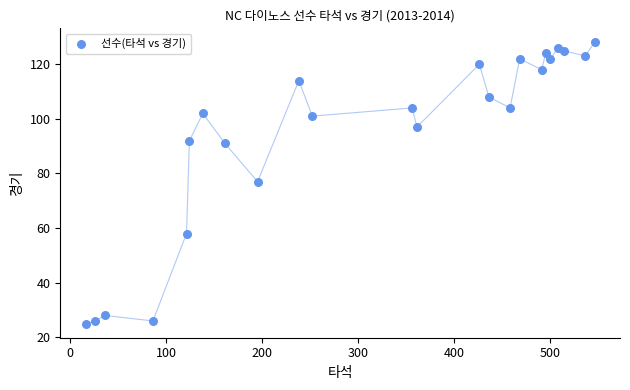

What is the range of Y values (max minus min)?

103